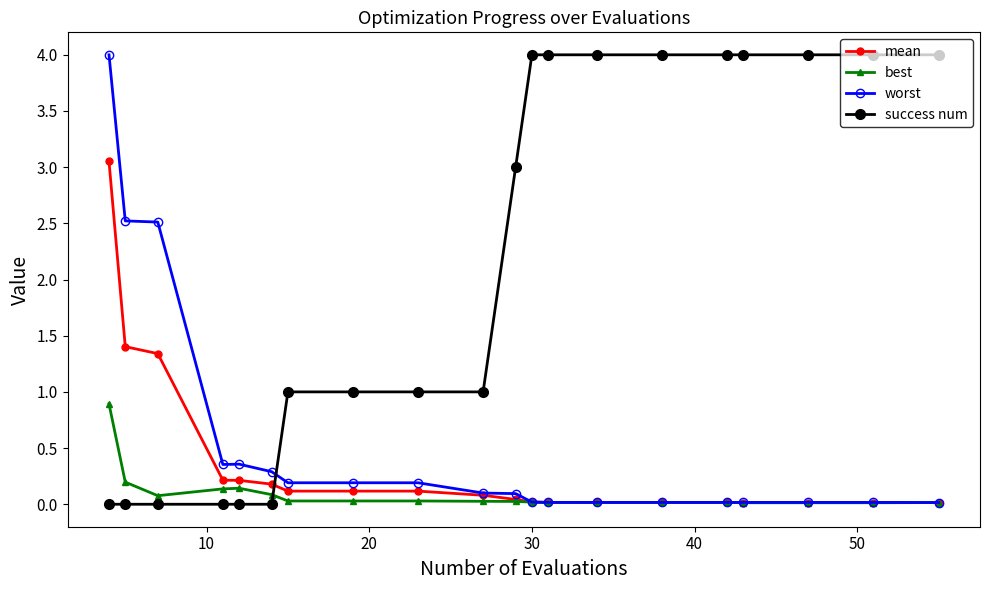

What is the maximum value for best?

0.9